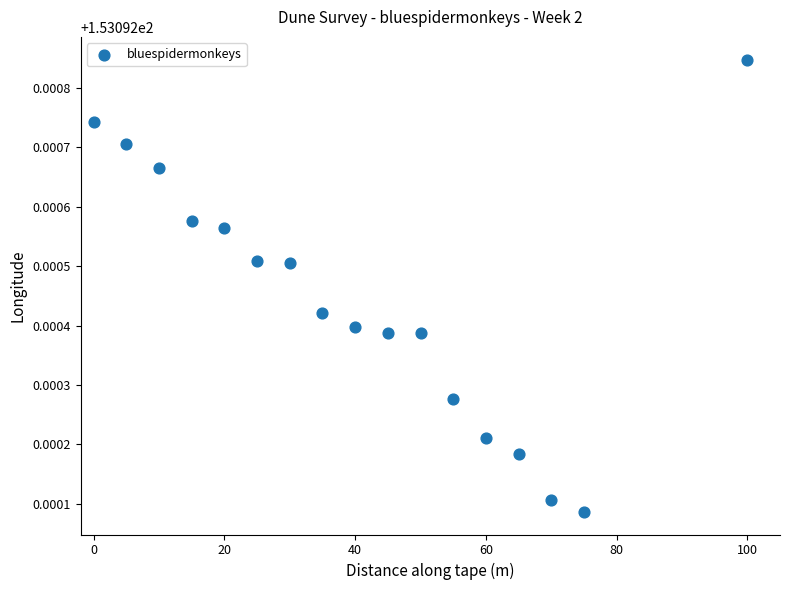

What is the range of X values (max minus min)?

100.0